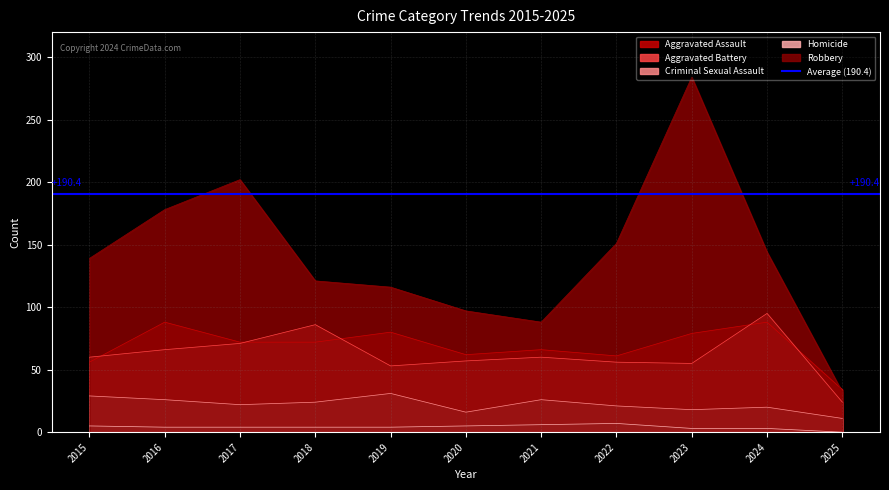

At how many categories does at least one series exceed 28?

11